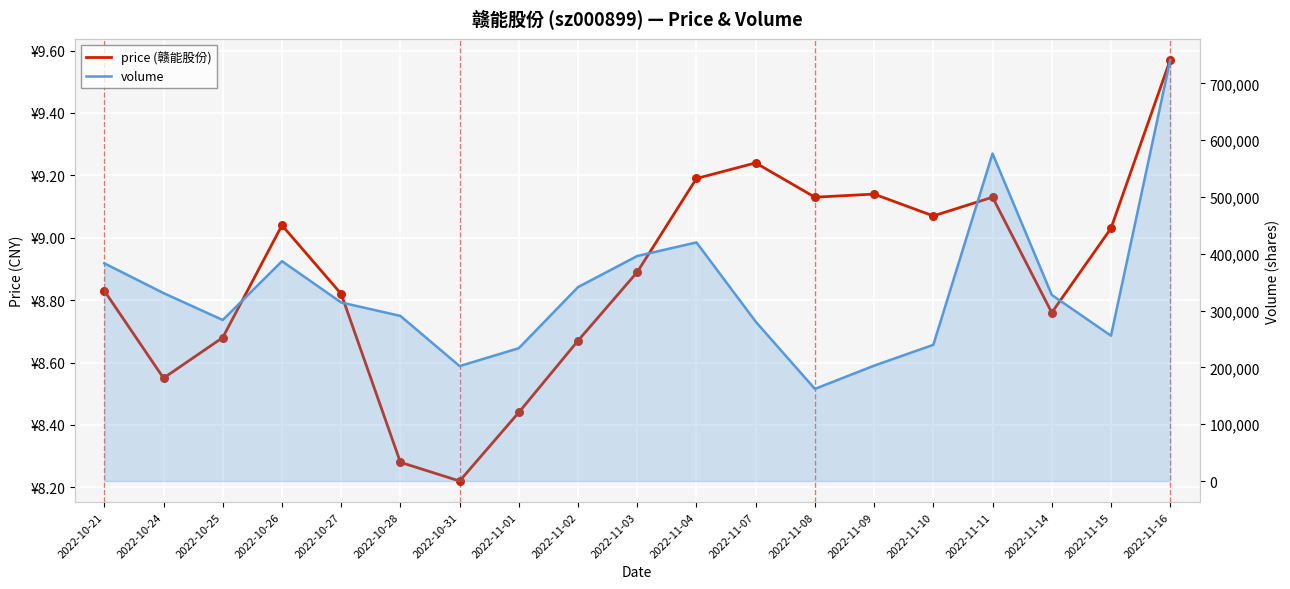

What are all the series names shown in the legend?

price (赣能股份), volume